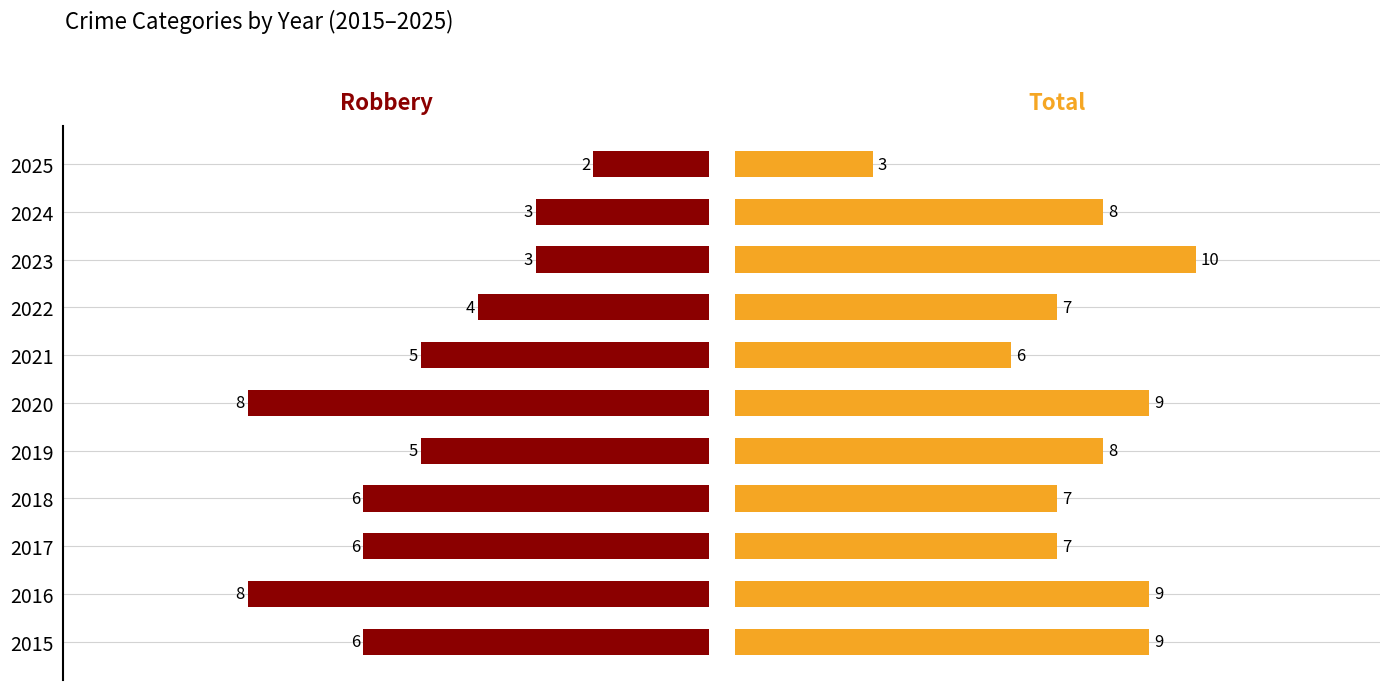

How many data points in Total are less than 8?

5